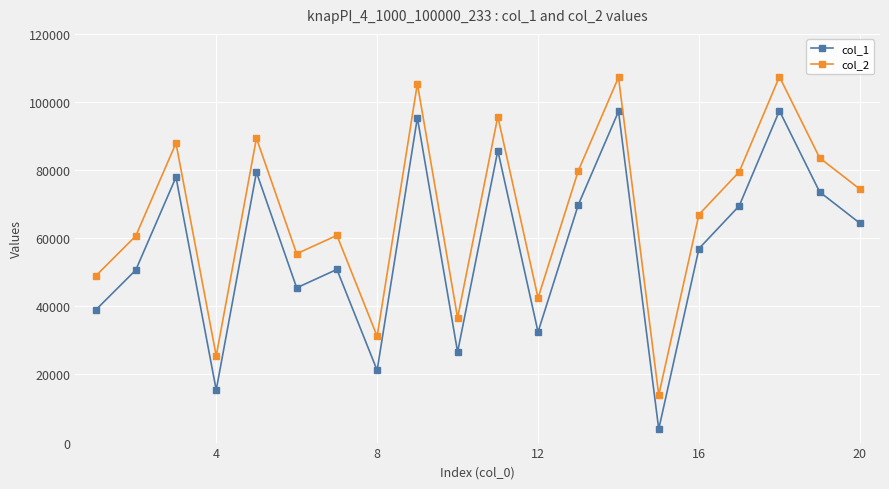

True or false: col_2 and col_1 intersect in this chart.

False